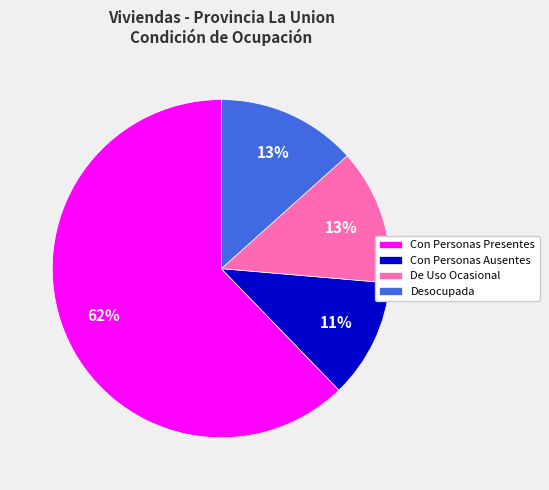

Between Desocupada and Con Personas Ausentes, which is larger?

Desocupada